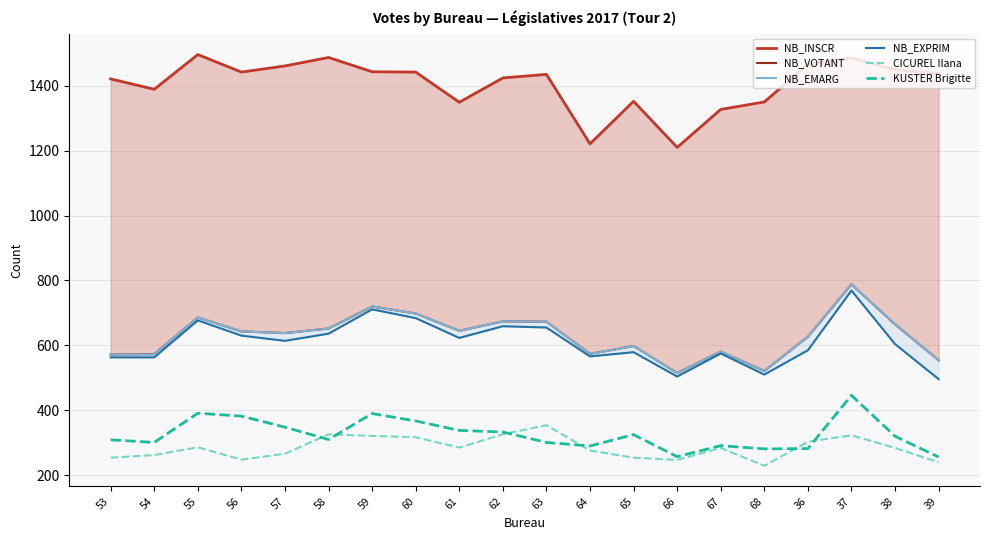

What is the difference between the second highest and second lowest values in the NB_EMARG series?

199